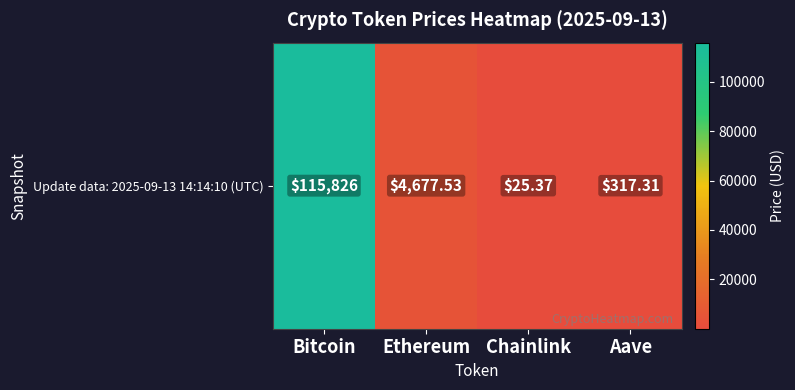

What is the smallest value displayed?

25.4